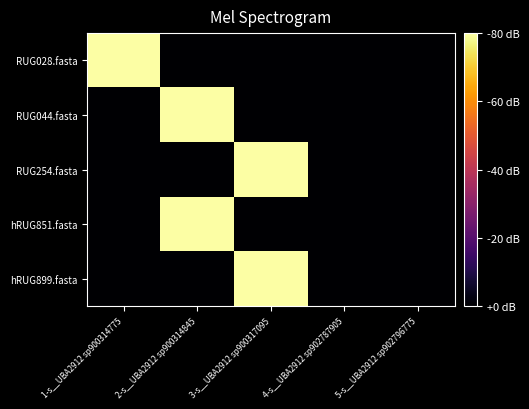

Which series has the largest total across all categories?

RUG028.fasta